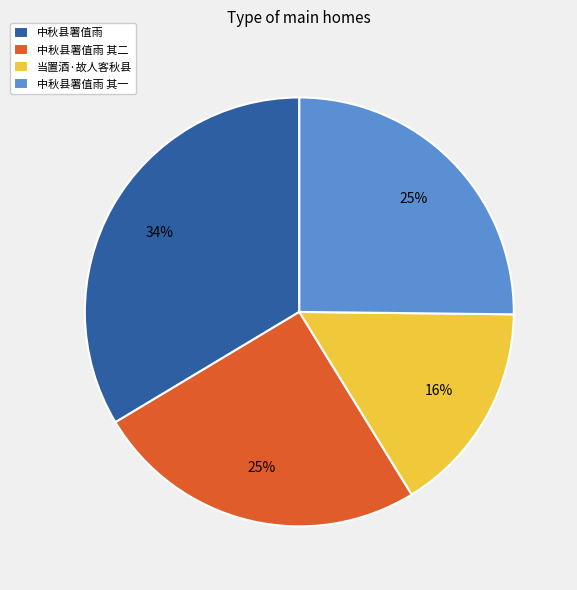

Between 当置酒·故人客秋县 and 中秋县署值雨, which is larger?

中秋县署值雨